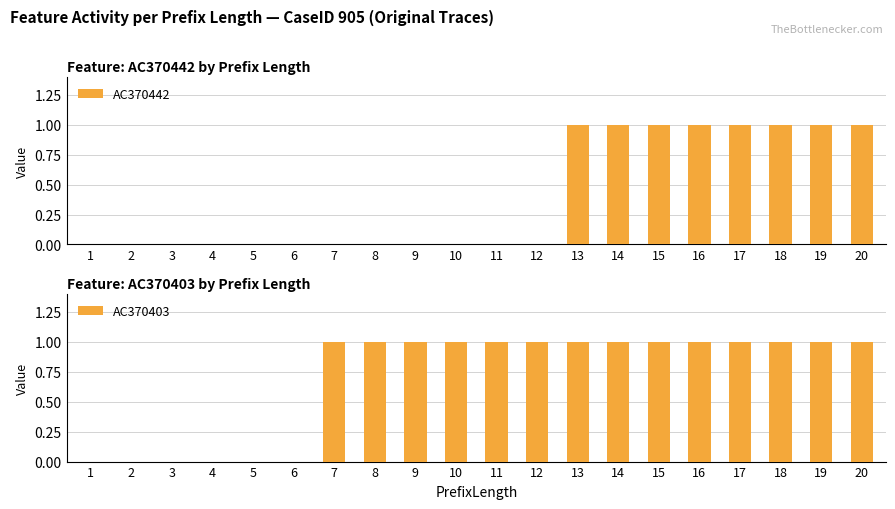

Which series has the largest range (max minus min)?

AC370442